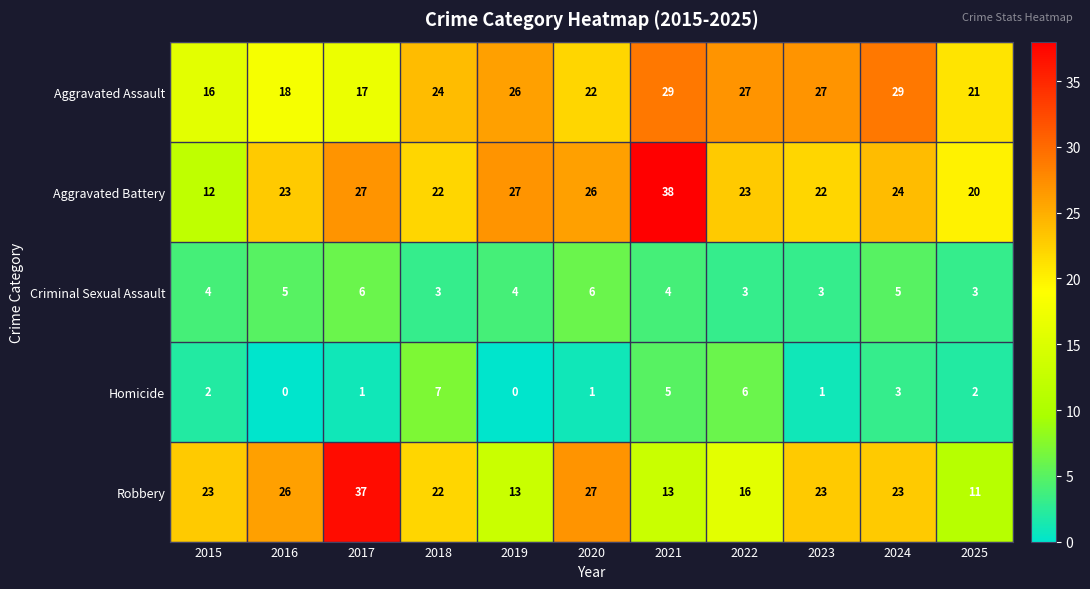

Which series has the largest total across all categories?

Aggravated Battery